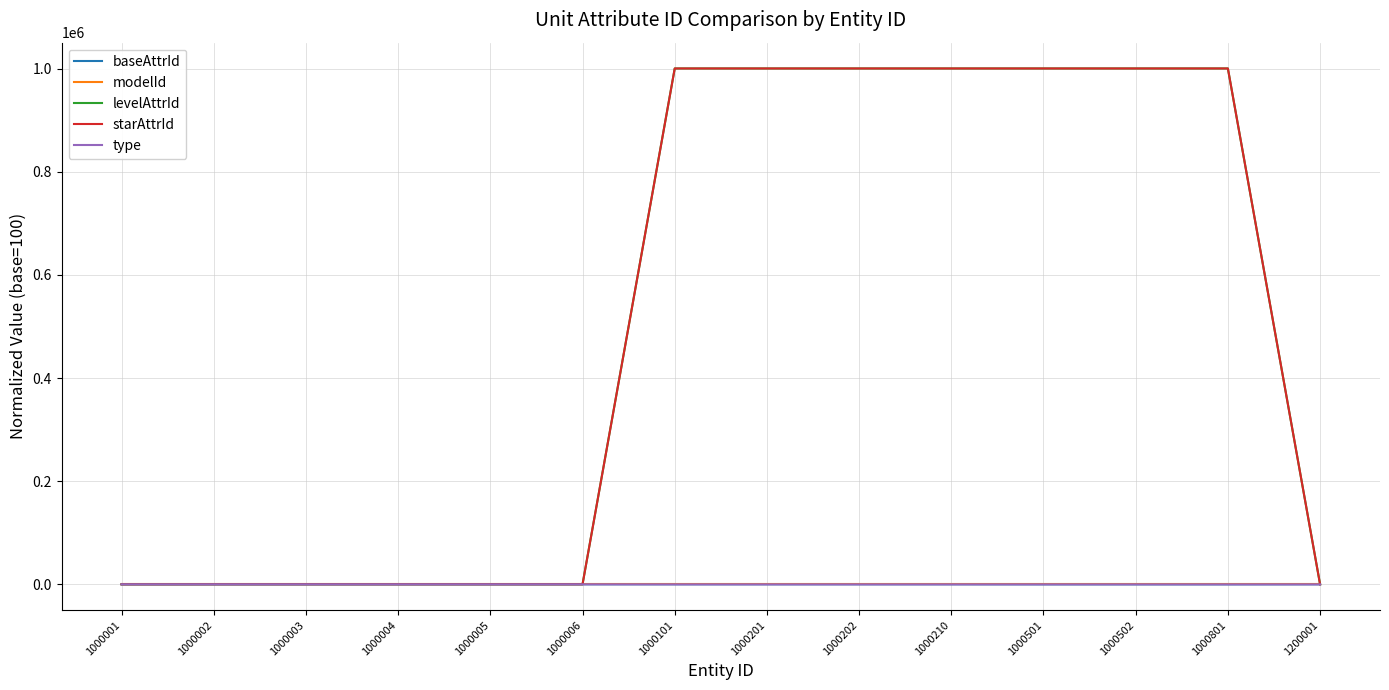

Is this an area chart (filled region under the line)?

No